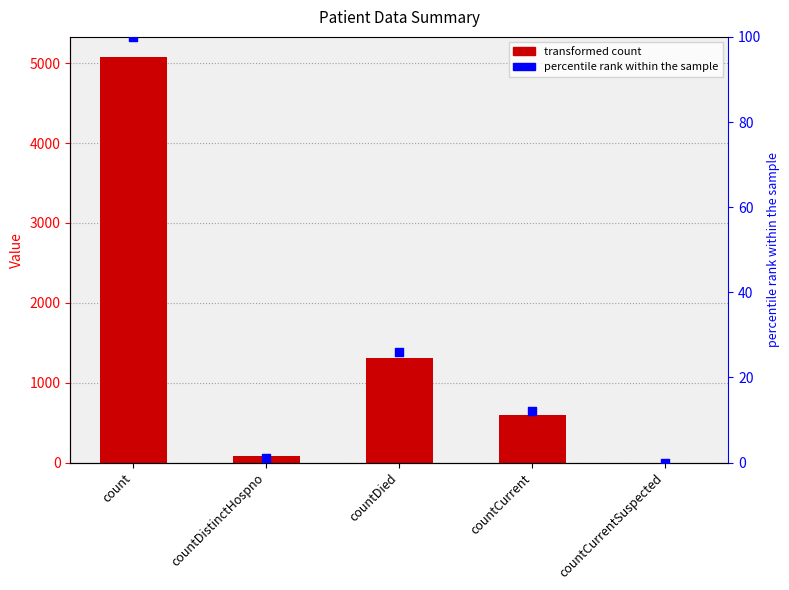

What are all the series names shown in the legend?

transformed count, percentile rank within the sample